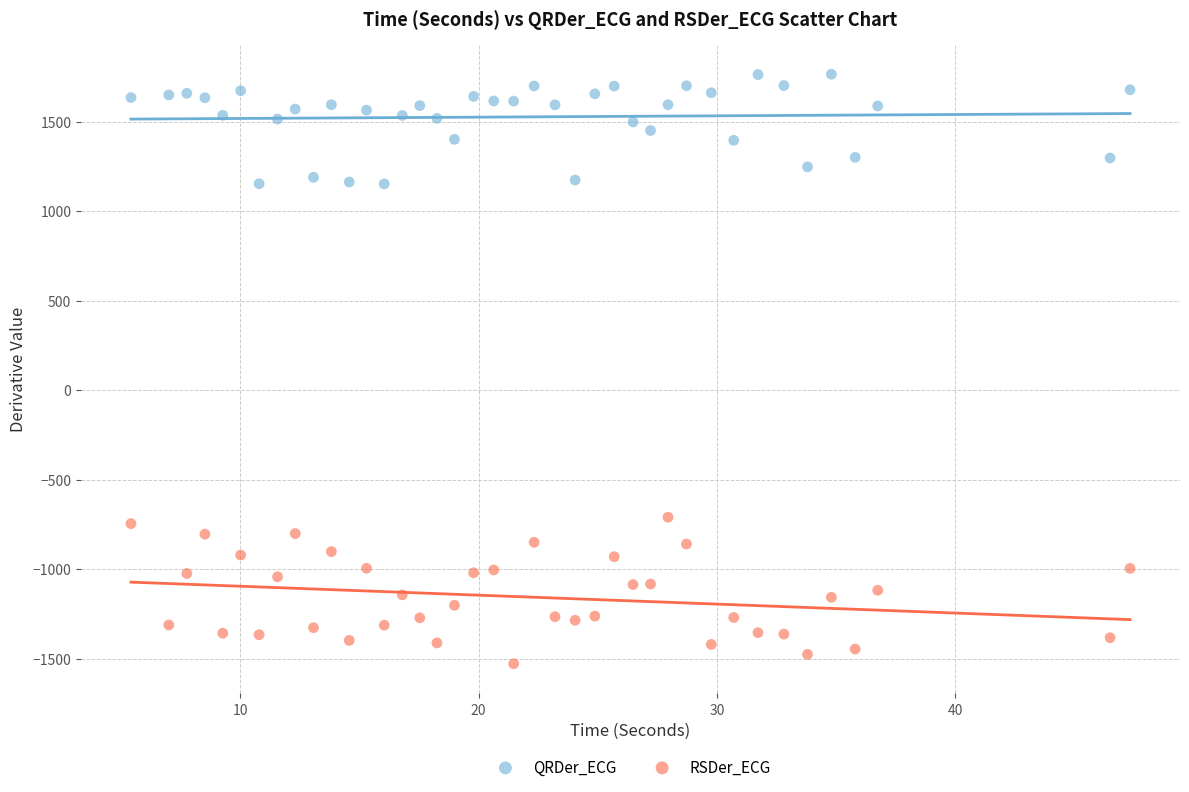

Which series has the largest Y range (max minus min)?

RSDer_ECG